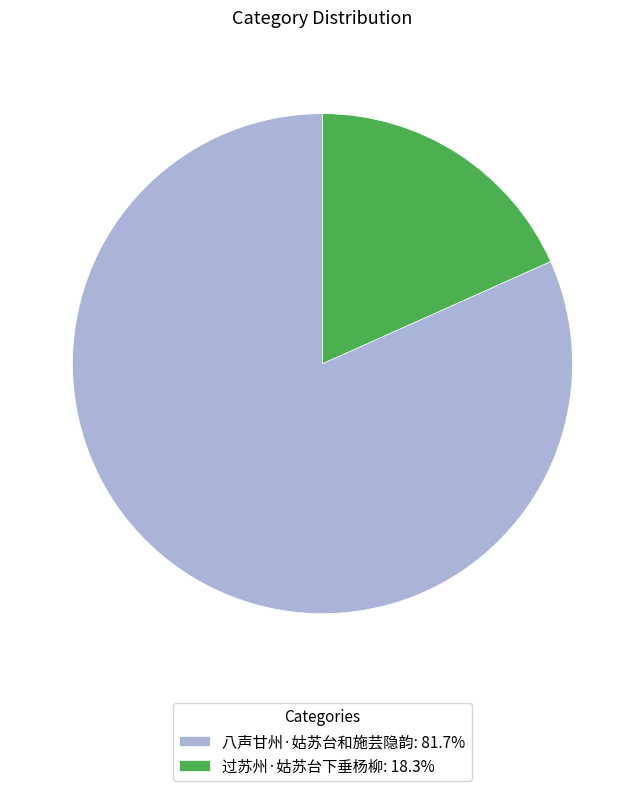

Approximately how many times larger is the value at 过苏州·姑苏台下垂杨柳 compared to 八声甘州·姑苏台和施芸隐韵?

0.2